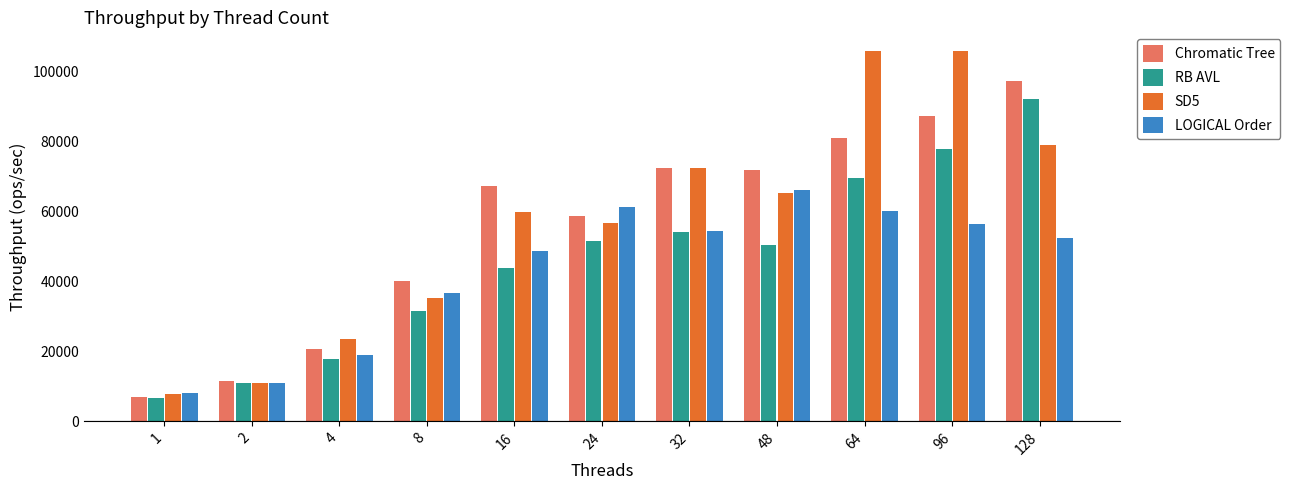

What is the sum of all SD5 values?

622050.7